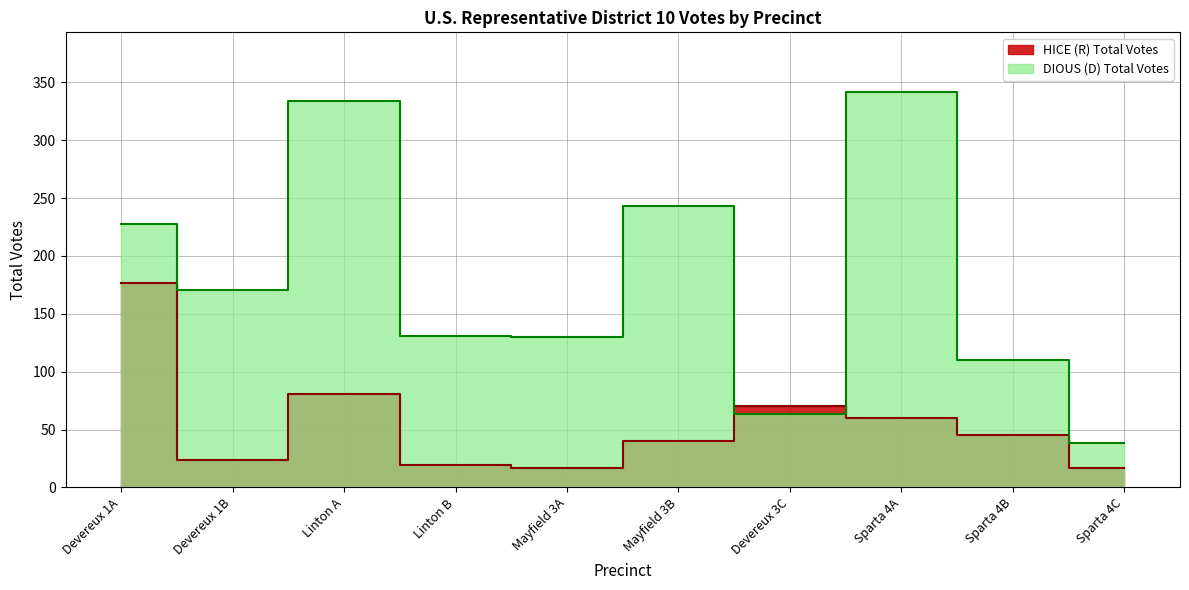

Where is DIOUS (D) Total Votes nearest to the value 190?

Devereux 1B